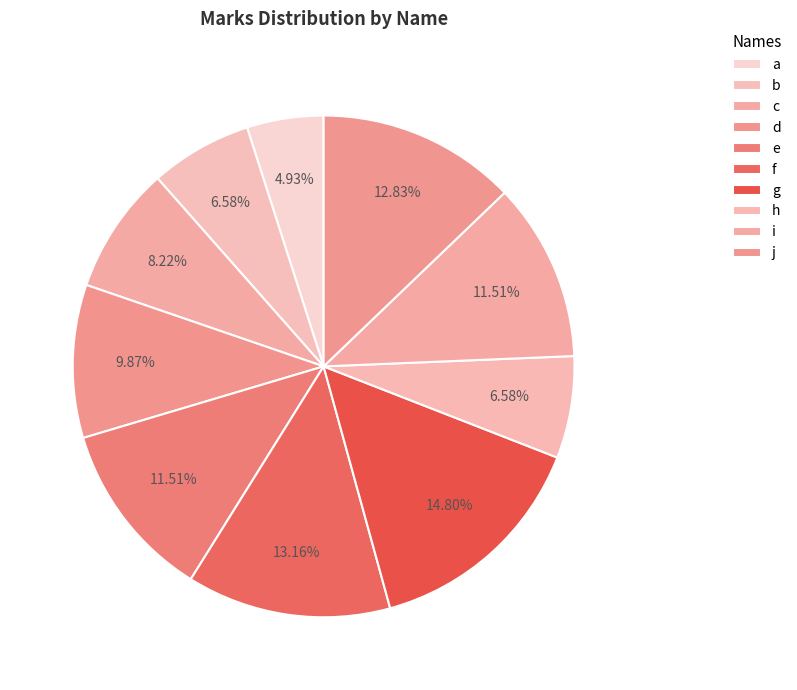

To the nearest percent, what percentage of the pie is a?

5%